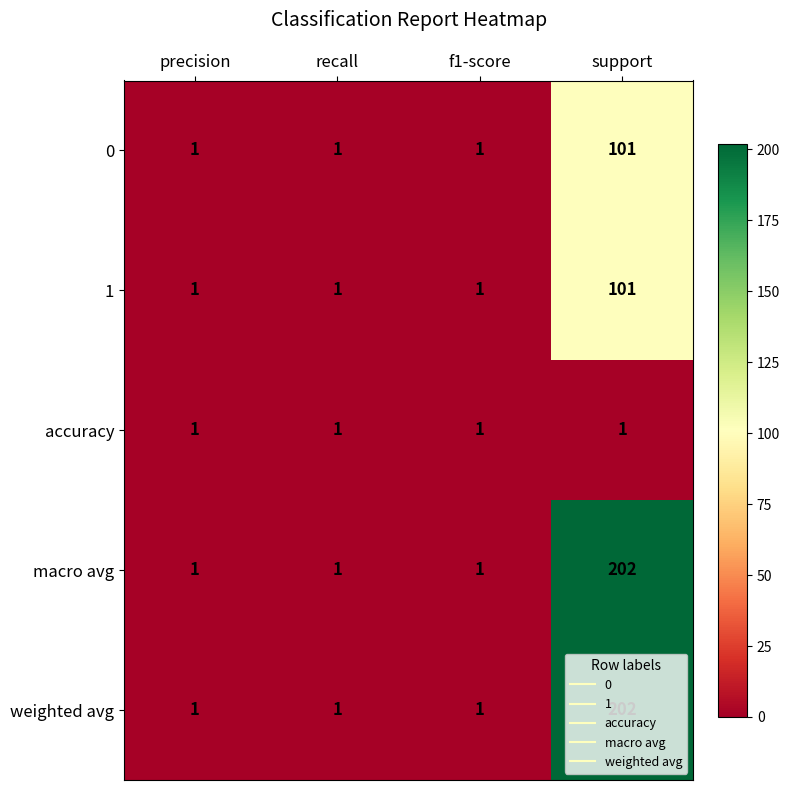

What is the difference between the highest and lowest values at support?

201